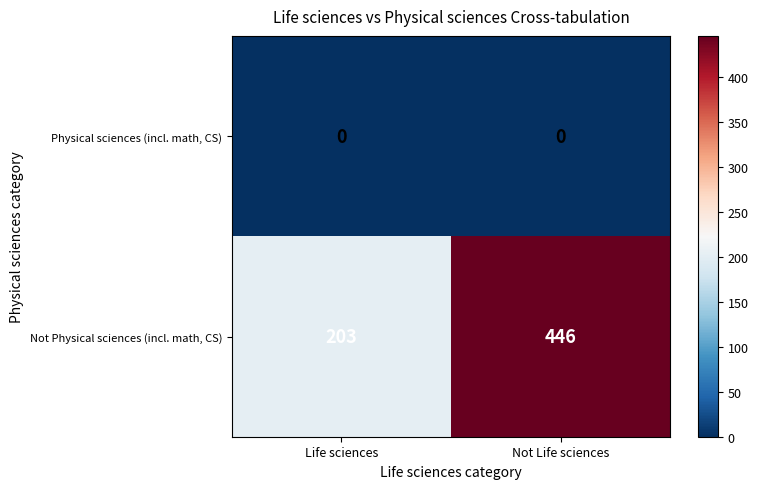

What is the maximum value shown in the chart?

446